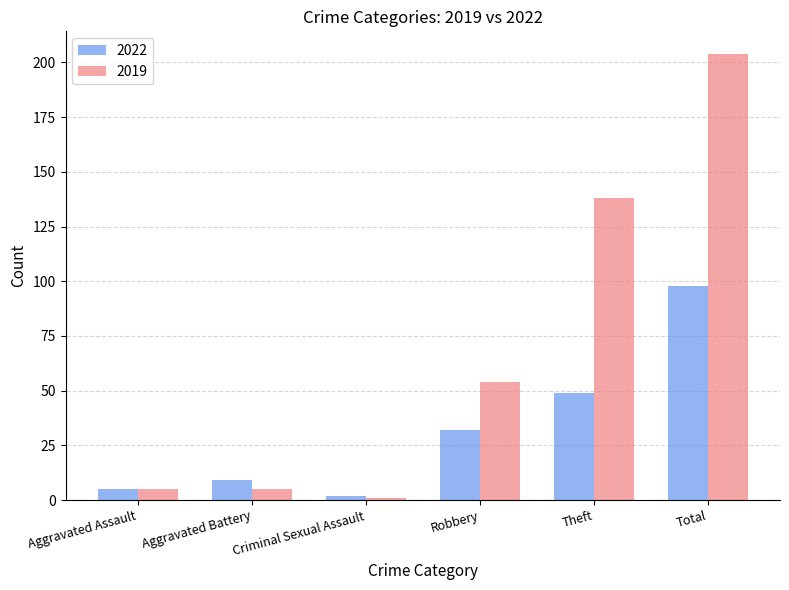

List the series in order of their overall mean, lowest first.

2022, 2019